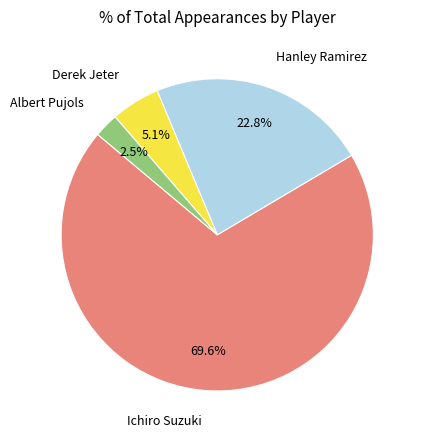

Count the number of slices in the pie.

4